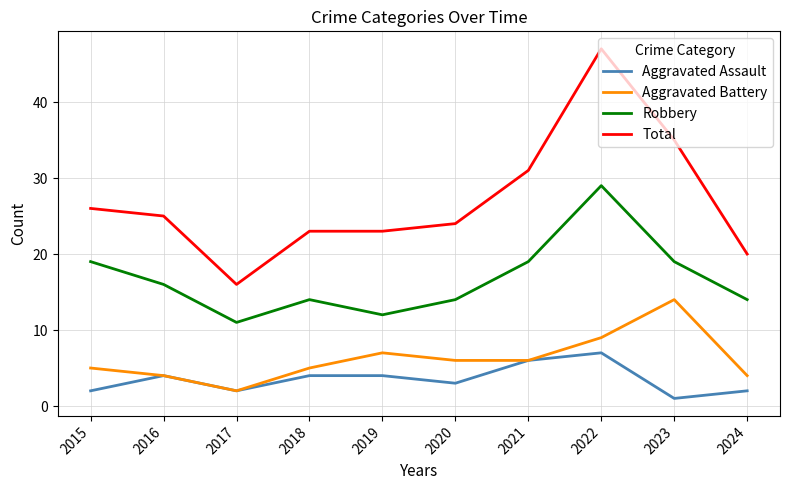

What are all the series names shown in the legend?

Aggravated Assault, Aggravated Battery, Robbery, Total